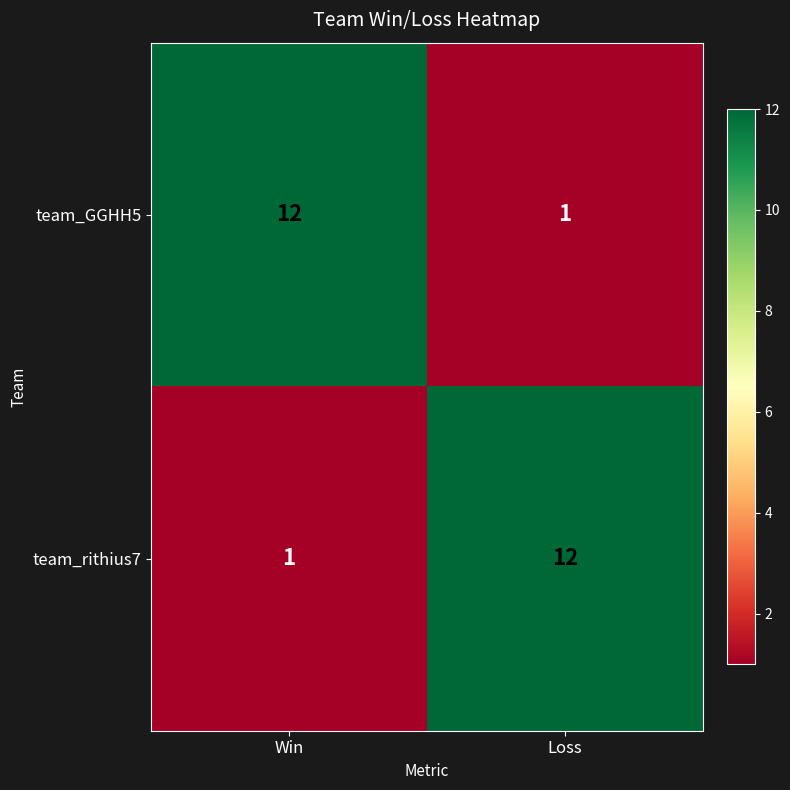

What is the total value across all series at Win?

13